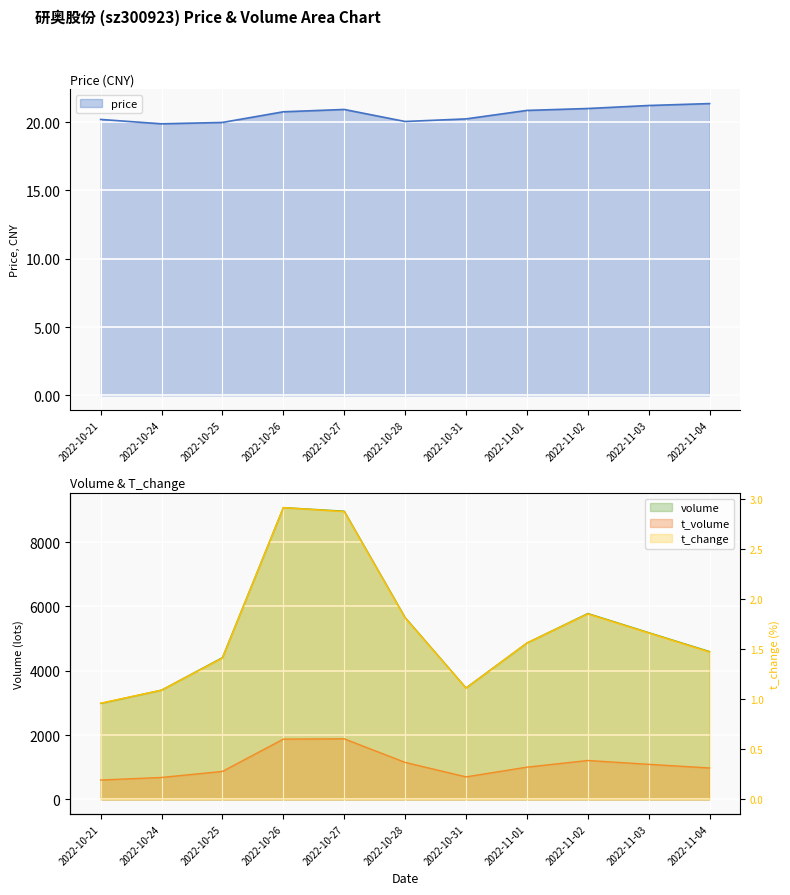

At which label is price closest to 20?

2022-10-25